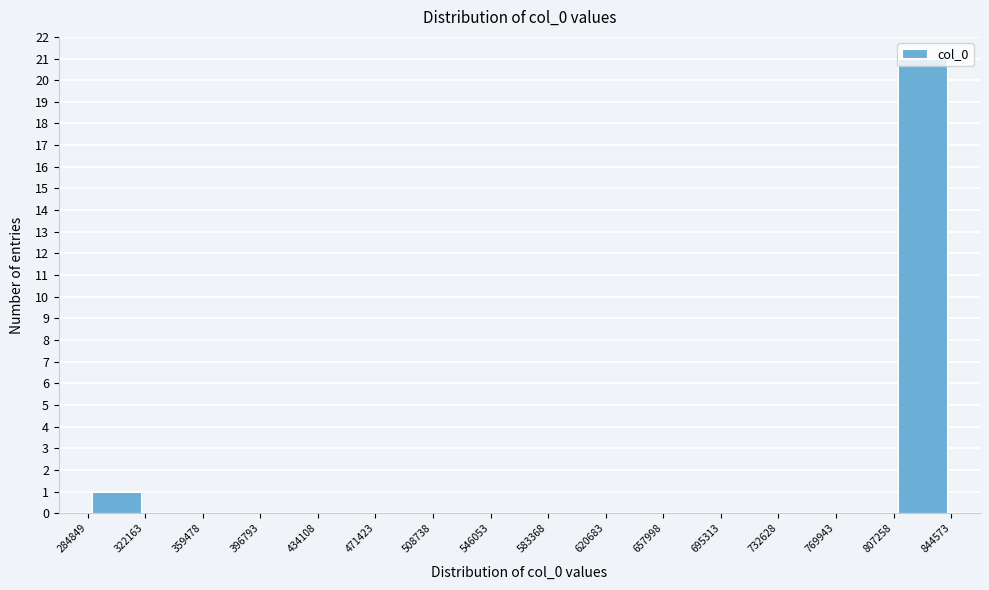

Reading left to right, transcribe this chart: for each bar, give the range it covers on the x-axis and its height. The values are not printed on the chart, so give them approximately, as read against the axis.

284849 to 322163: 1
322163 to 359478: 0
359478 to 396793: 0
396793 to 434108: 0
434108 to 471423: 0
471423 to 508738: 0
508738 to 546053: 0
546053 to 583368: 0
583368 to 620683: 0
620683 to 657998: 0
657998 to 695313: 0
695313 to 732628: 0
732628 to 769943: 0
769943 to 807258: 0
807258 to 844573: 21